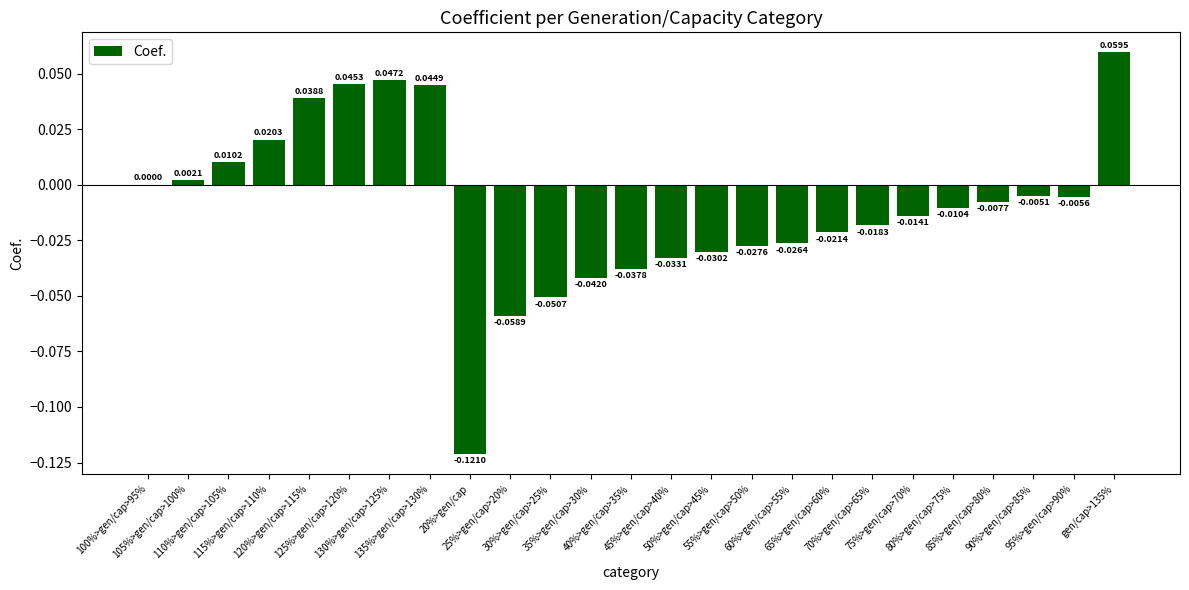

What is the value of the 25th bar from the left?

0.1